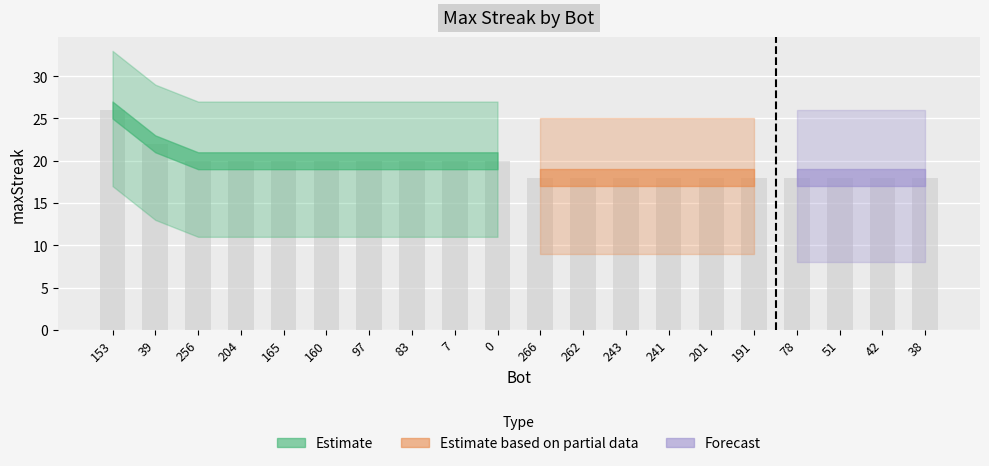

At which label is the value closest to 22?

39